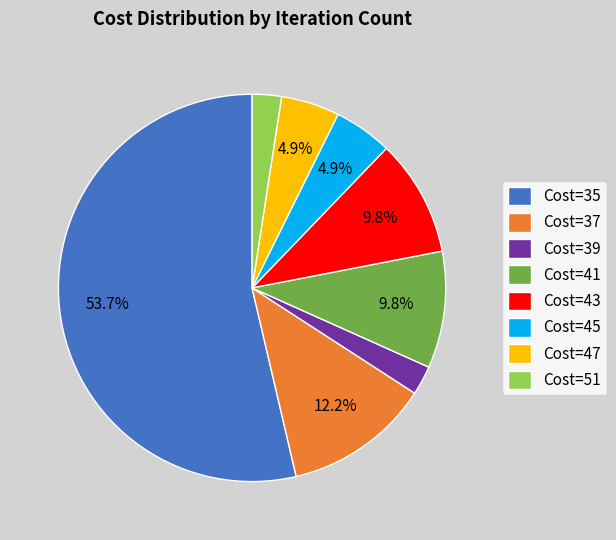

Approximately how many times larger is the value at Cost=47 compared to Cost=41?

0.5